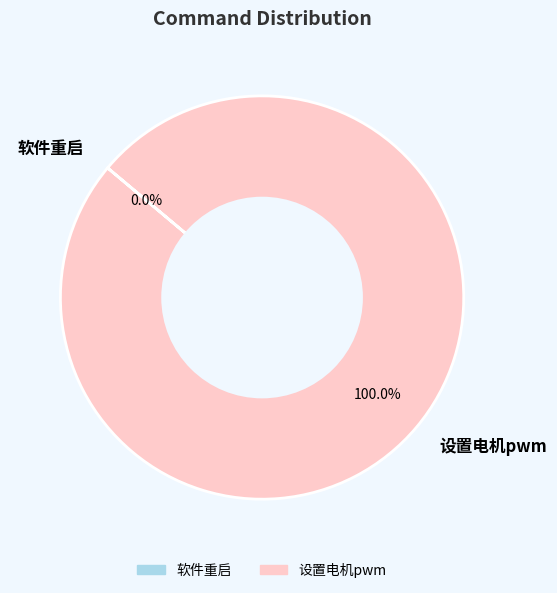

To the nearest percent, what is the combined percentage of 软件重启 and 设置电机pwm?

100%